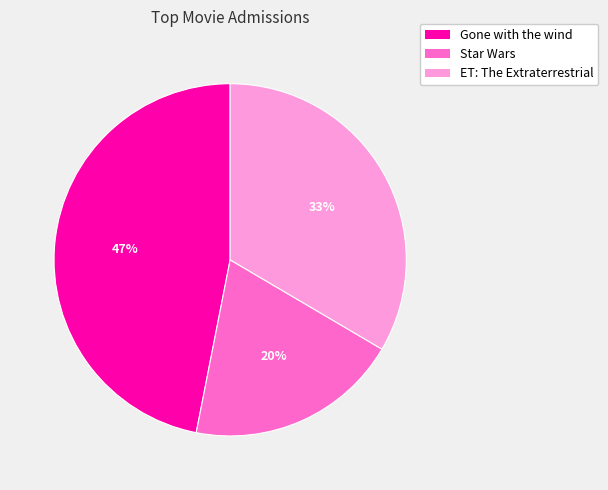

To the nearest percent, what is the average slice percentage?

33%